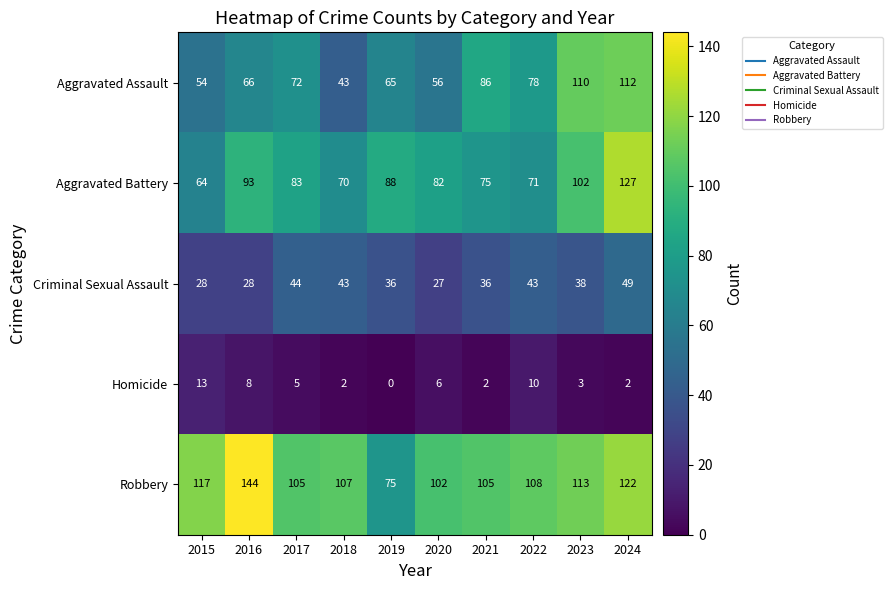

What is the total value across all series at 2022?

310